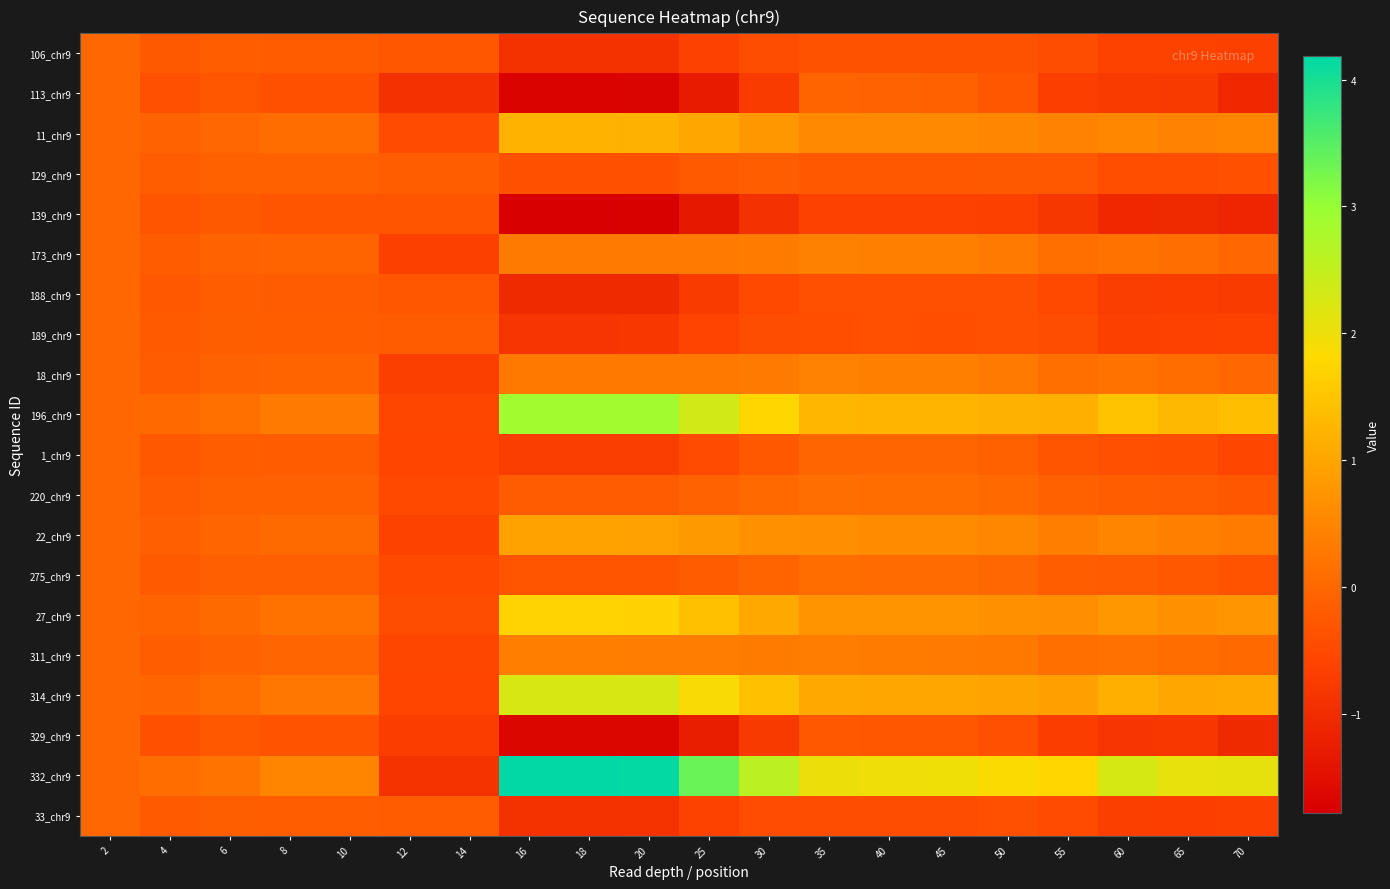

Count the number of data series in this chart.

20